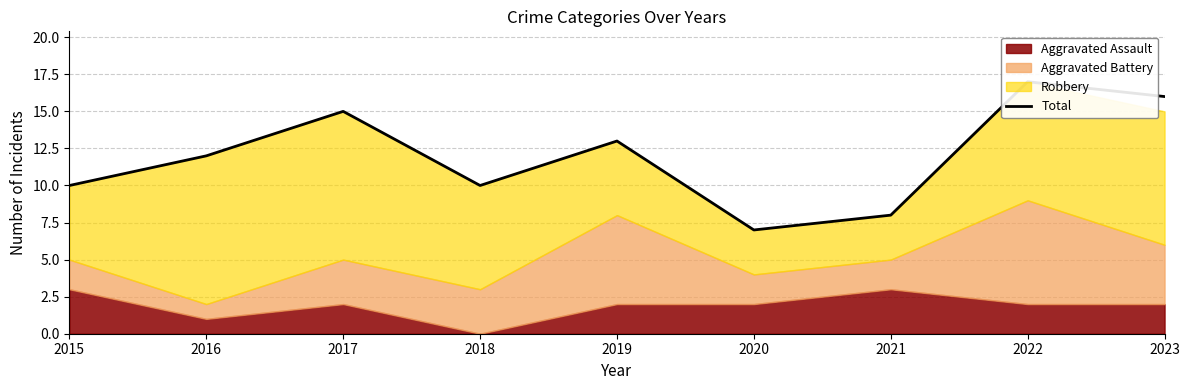

True or false: there are more than 0 points higher than both neighbors.

True